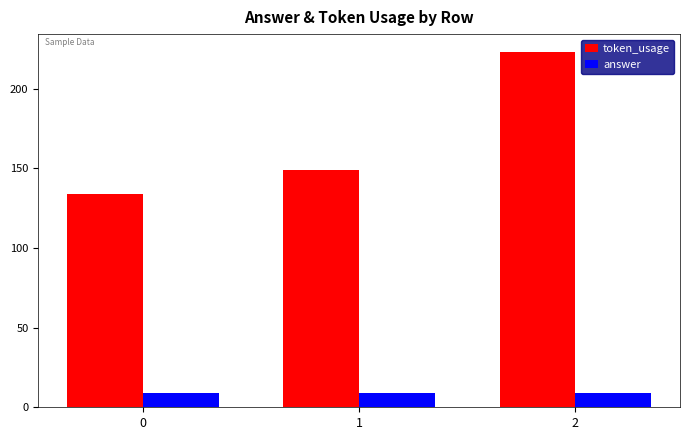

List the series in order of their peak value, lowest first.

answer, token_usage